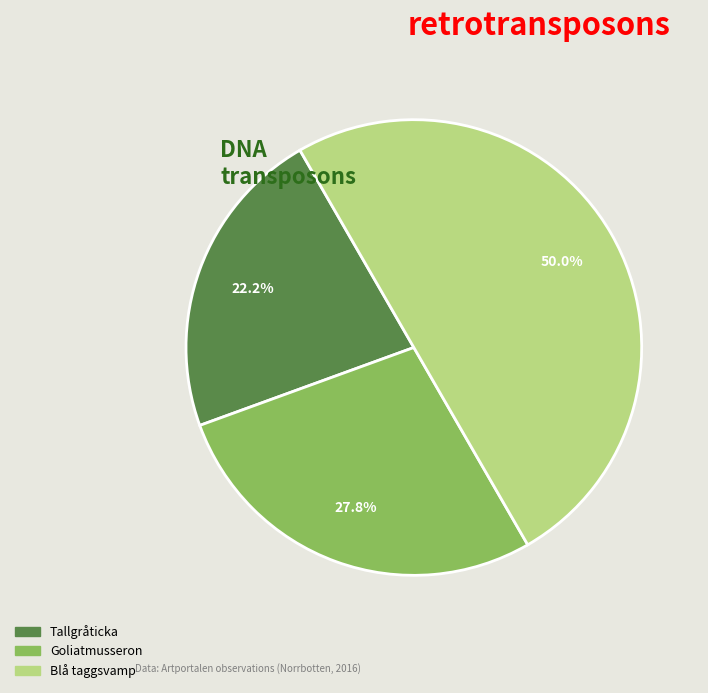

Which slice is the smallest?

Tallgråticka